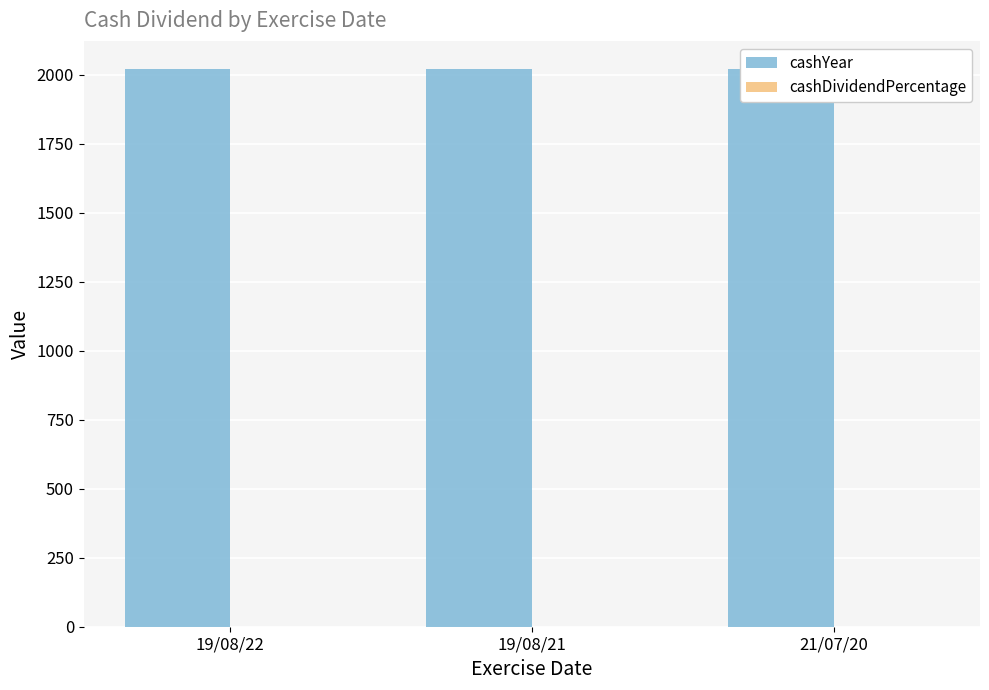

True or false: cashYear has a value of 2021.0 at 19/08/22.

True